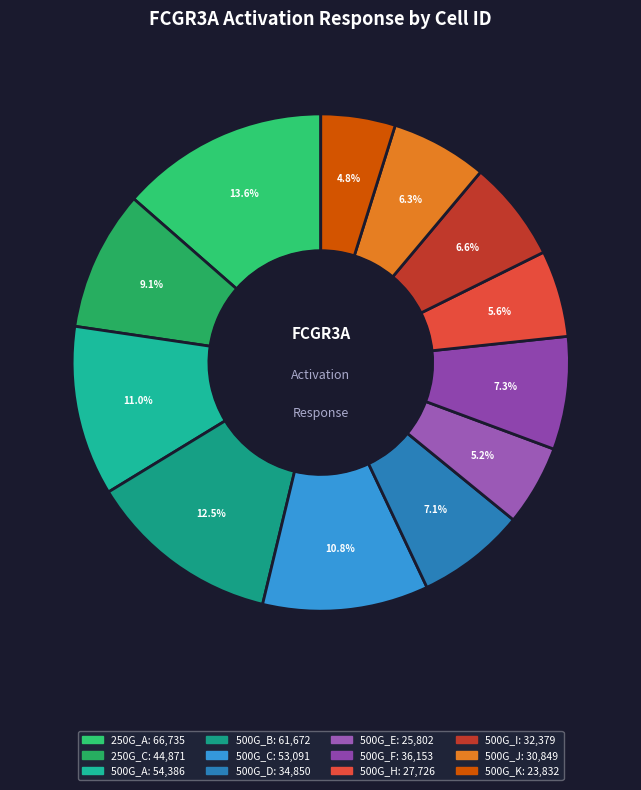

What portion of the pie excludes 250G_C?

90.9%